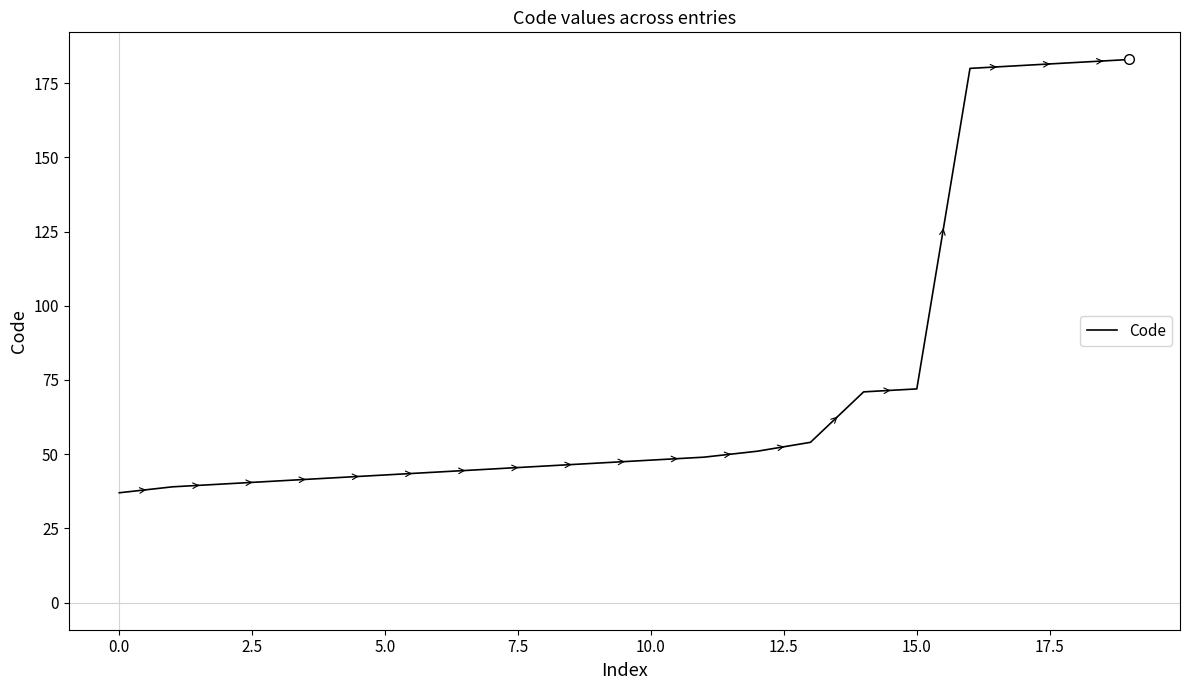

What is the greatest value displayed?

183